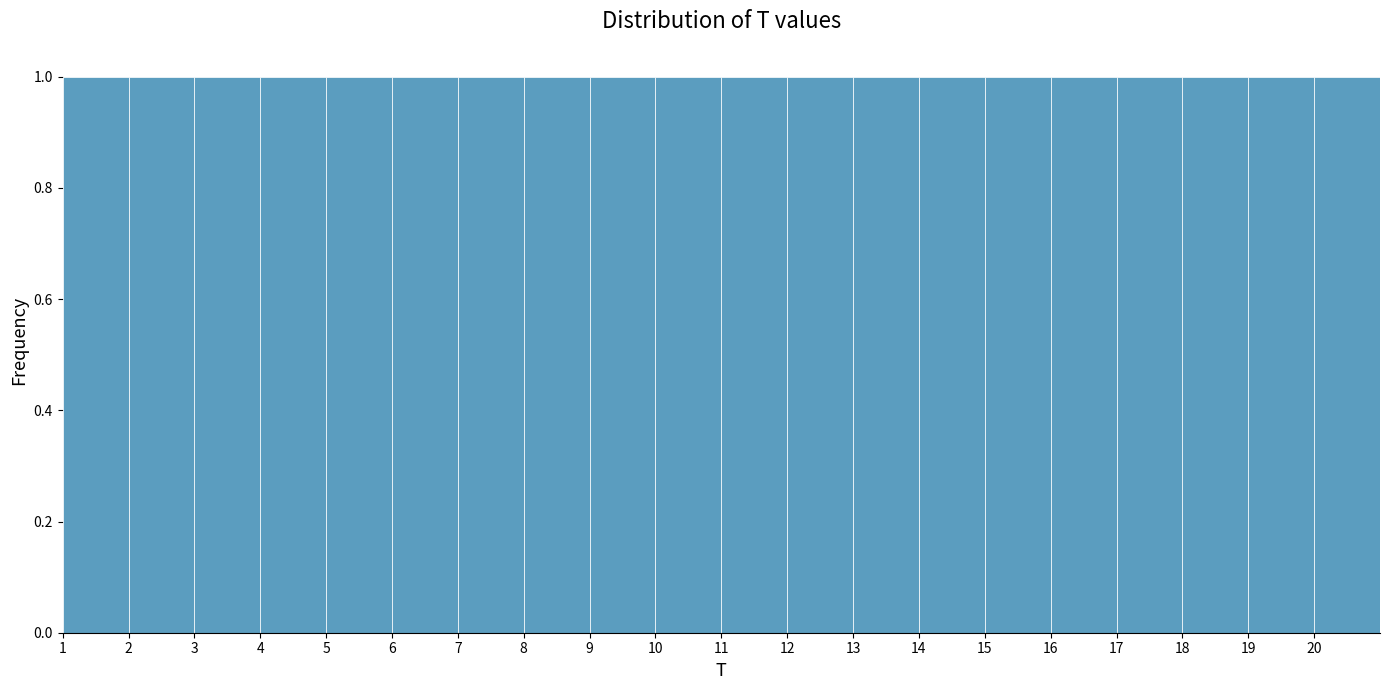

How tall is the bar that spans 18 to 19 on the x-axis? The values are not printed on the chart, so give them approximately, as read against the axis.

1